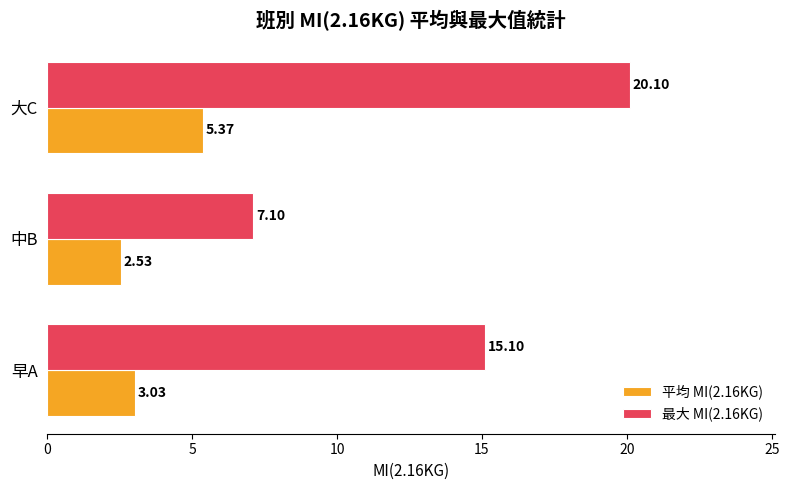

Which category has the highest value in the 最大 MI(2.16KG) series?

大C